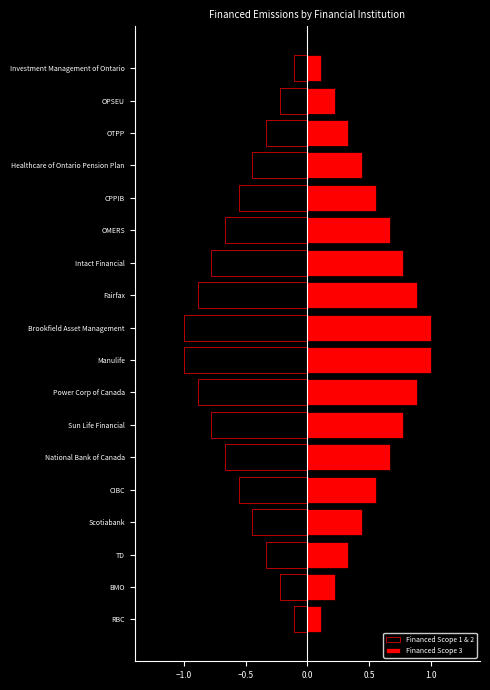

What is the difference between the Financed Scope 1 & 2 values at OPSEU and OTPP?

0.1